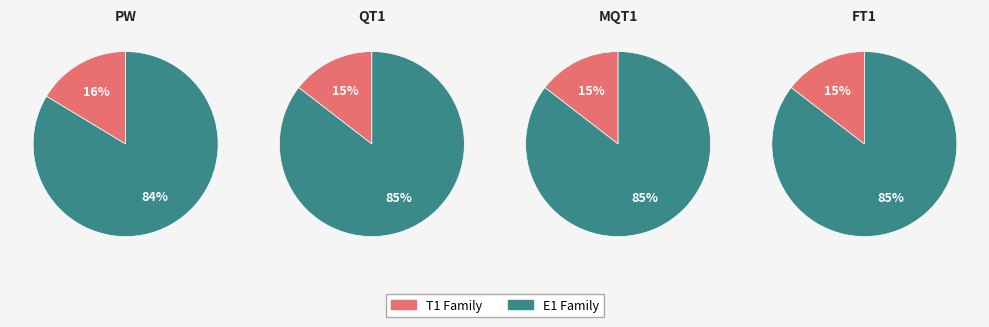

Is it true that FE1 is 1% of the pie?

False